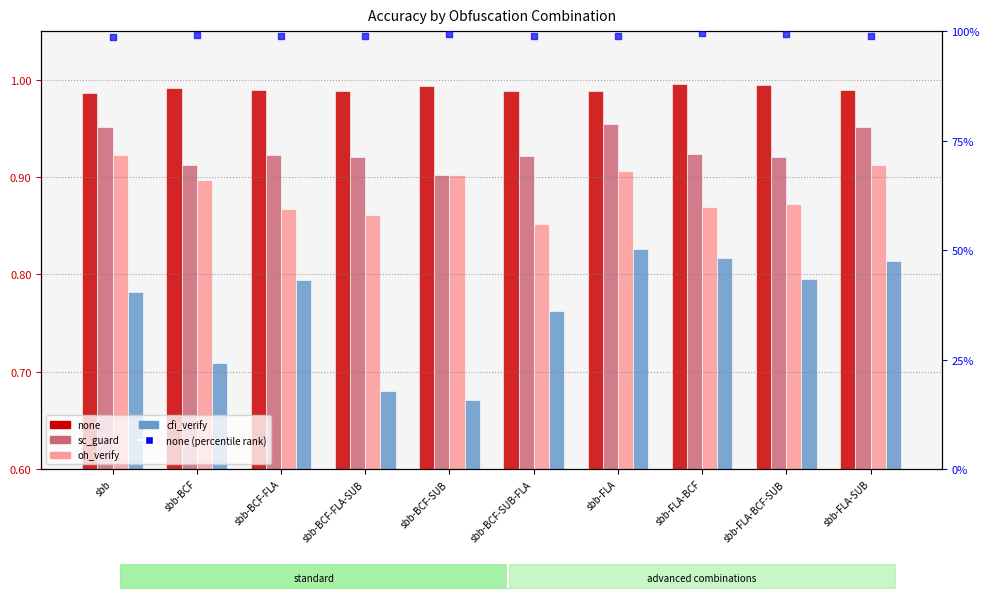

What are all the series names shown in the legend?

none, sc_guard, oh_verify, cfi_verify